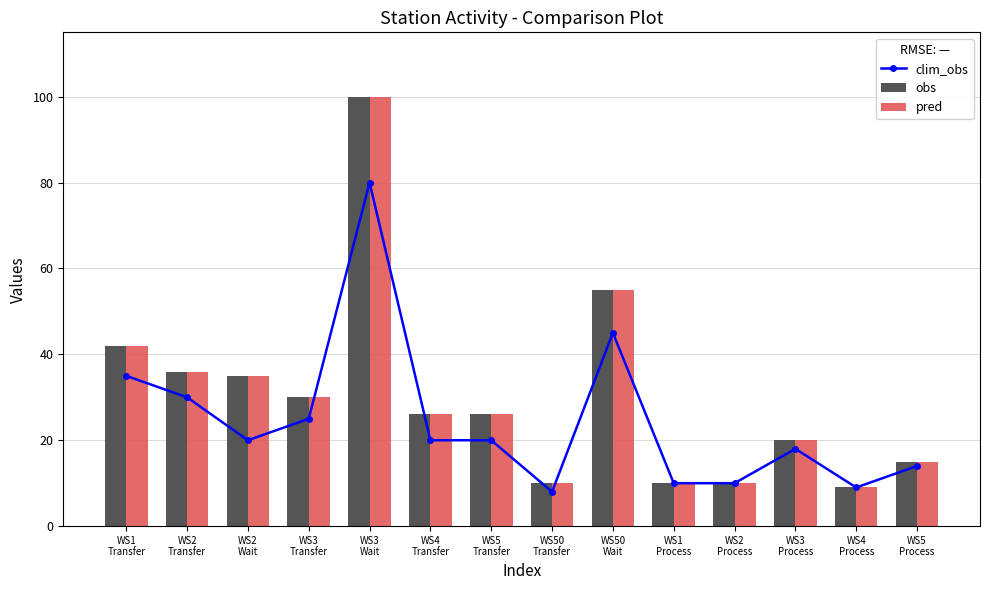

Reading left to right, extract all data points from this chart.

clim_obs: 35	30	20	25	80	20	20	8	45	10	10	18	9	14
obs: 42	36	35	30	100	26	26	10	55	10	10	20	9	15
pred: 42	36	35	30	100	26	26	10	55	10	10	20	9	15